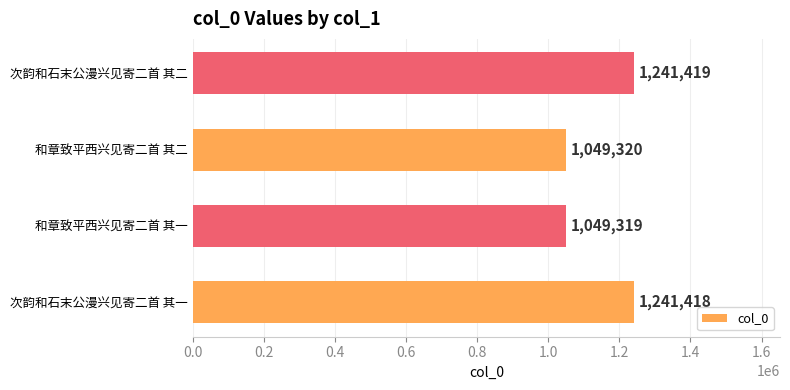

Rank the categories by value from highest to lowest.

次韵和石末公漫兴见寄二首 其二, 次韵和石末公漫兴见寄二首 其一, 和章致平西兴见寄二首 其二, 和章致平西兴见寄二首 其一